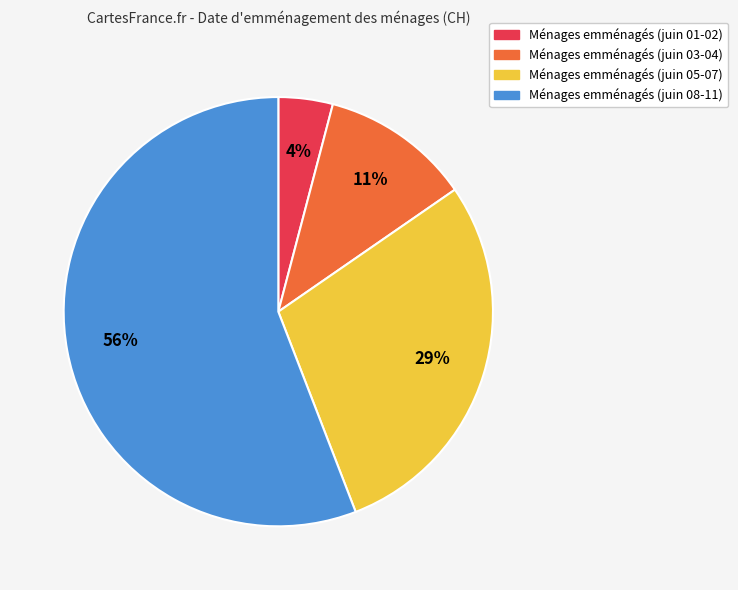

To the nearest percent, what is the average slice percentage?

25%